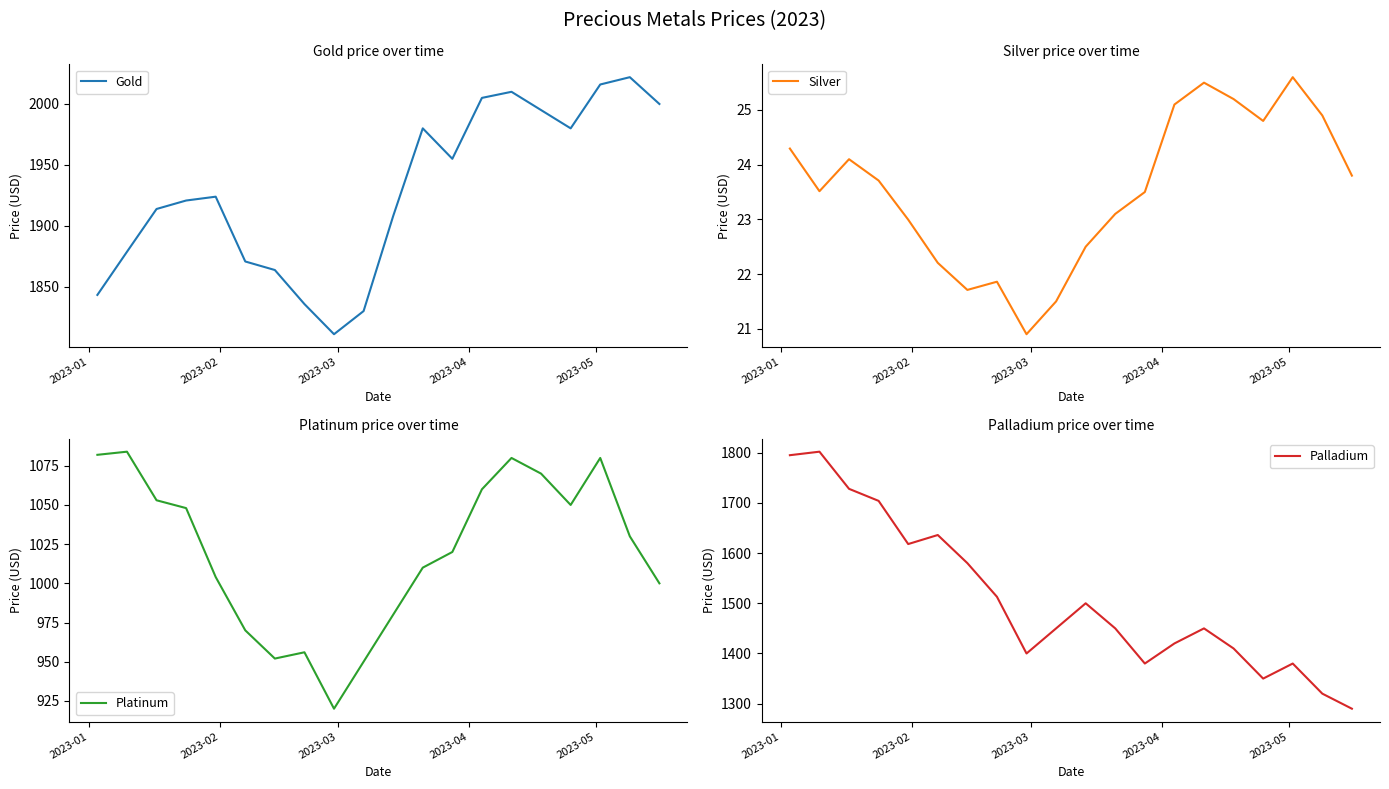

Reading left to right, transcribe all the data shown in this chart.

Gold: 1843.2	1878.7	1913.8	1920.8	1923.9	1870.7	1863.7	1835.8	1811.0	1830.0	1908.0	1980.0	1955.0	2005.0	2010.0	1995.0	1980.0	2016.0	2022.0	2000.0
Silver: 24.3	23.5	24.1	23.7	23.0	22.2	21.7	21.9	20.9	21.5	22.5	23.1	23.5	25.1	25.5	25.2	24.8	25.6	24.9	23.8
Platinum: 1082.0	1084.0	1053.0	1048.0	1004.0	970.0	952.0	956.0	920.0	950.0	980.0	1010.0	1020.0	1060.0	1080.0	1070.0	1050.0	1080.0	1030.0	1000.0
Palladium: 1795.0	1802.0	1728.0	1704.0	1618.0	1636.0	1580.0	1513.0	1400.0	1450.0	1500.0	1450.0	1380.0	1420.0	1450.0	1410.0	1350.0	1380.0	1320.0	1290.0